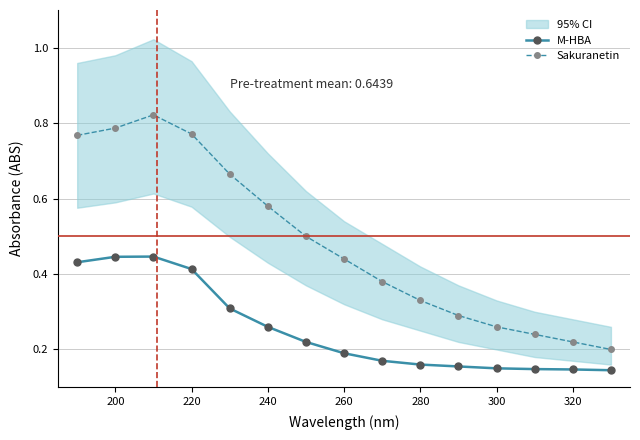

How many M-HBA values are between 0 and 1?

15